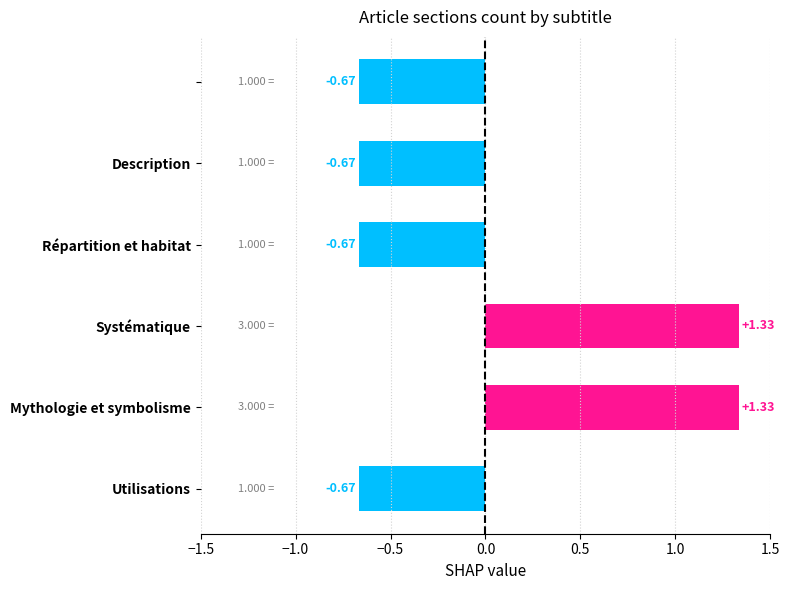

What is the difference between the maximum and minimum values?

2.0